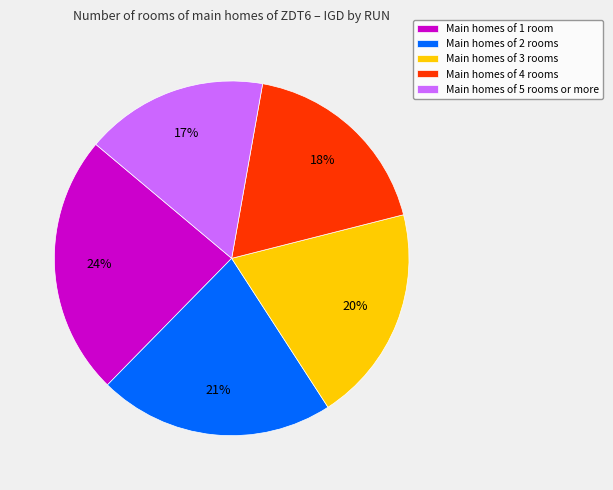

How many slices are in this pie chart?

5